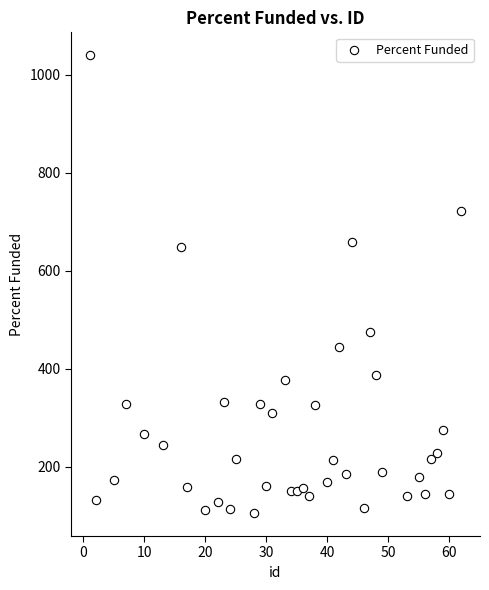

What is the range of Y values (max minus min)?

934.8